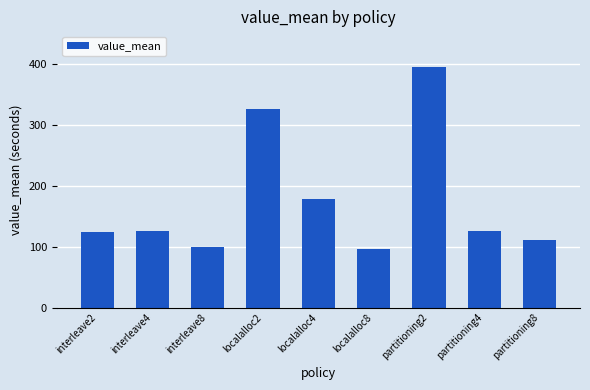

True or false: the data shows 99.3 at interleave8.

True